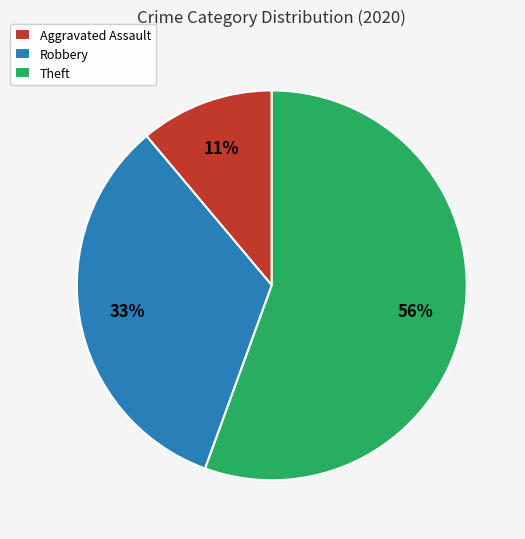

Combined, do Robbery and Theft account for over 50%?

Yes